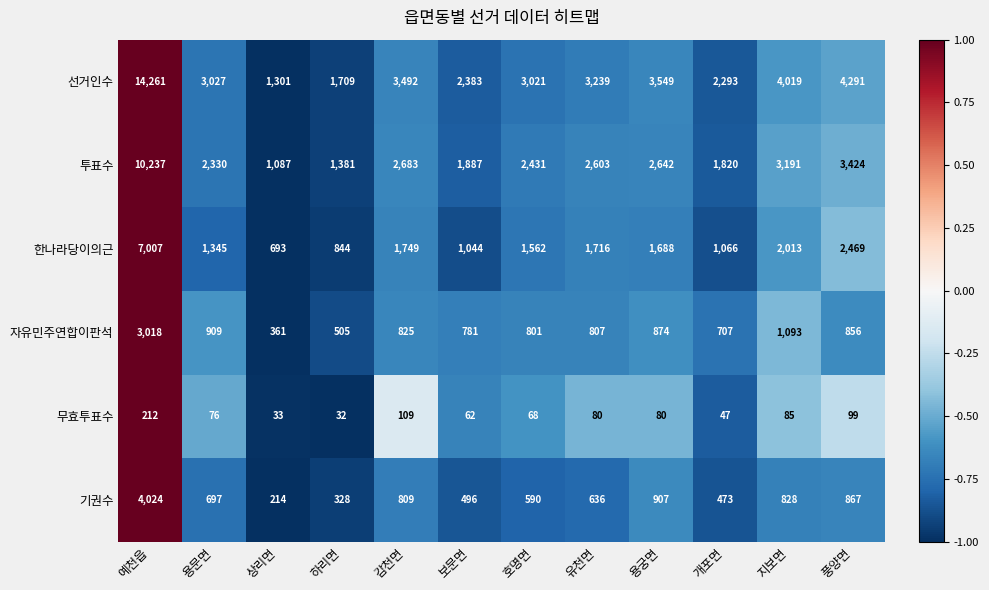

What is the spread (max minus min) of values at 호명면?

2953